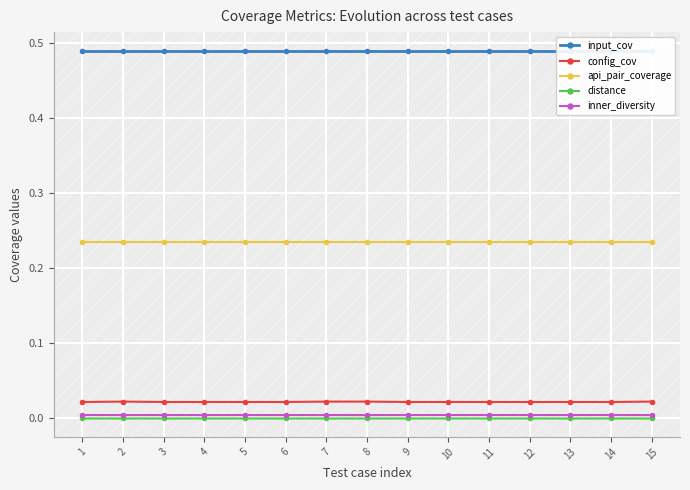

Reading left to right, extract all data points from this chart.

input_cov: 1=0.5	2=0.5	3=0.5	4=0.5	5=0.5	6=0.5	7=0.5	8=0.5	9=0.5	10=0.5	11=0.5	12=0.5	13=0.5	14=0.5	15=0.5
config_cov: 1=0.0	2=0.0	3=0.0	4=0.0	5=0.0	6=0.0	7=0.0	8=0.0	9=0.0	10=0.0	11=0.0	12=0.0	13=0.0	14=0.0	15=0.0
api_pair_coverage: 1=0.2	2=0.2	3=0.2	4=0.2	5=0.2	6=0.2	7=0.2	8=0.2	9=0.2	10=0.2	11=0.2	12=0.2	13=0.2	14=0.2	15=0.2
distance: 1=0.0	2=0.0	3=0.0	4=0.0	5=0.0	6=0.0	7=0.0	8=0.0	9=0.0	10=0.0	11=0.0	12=0.0	13=0.0	14=0.0	15=0.0
inner_diversity: 1=0.0	2=0.0	3=0.0	4=0.0	5=0.0	6=0.0	7=0.0	8=0.0	9=0.0	10=0.0	11=0.0	12=0.0	13=0.0	14=0.0	15=0.0